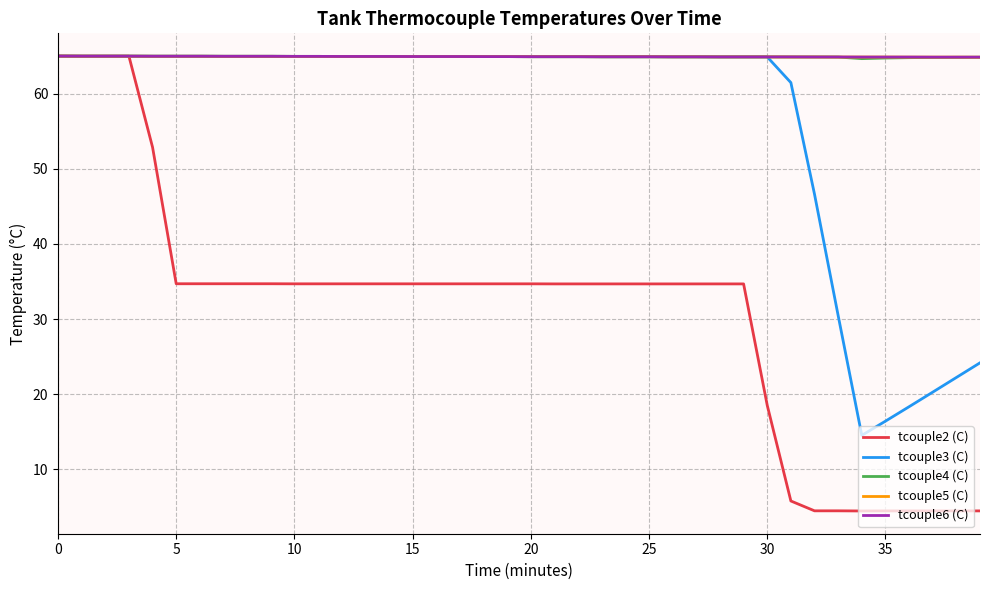

What is the lowest value of the tcouple4 (C) series?

64.7